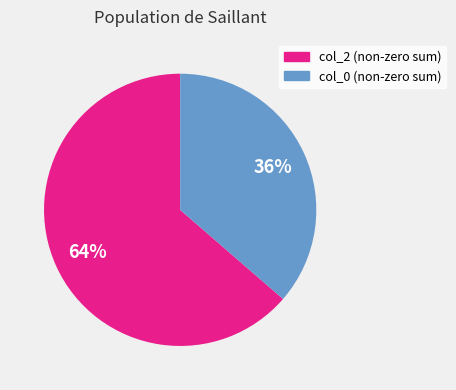

Do col_0 (non-zero sum) and col_2 (non-zero sum) together represent more than half of the pie?

Yes